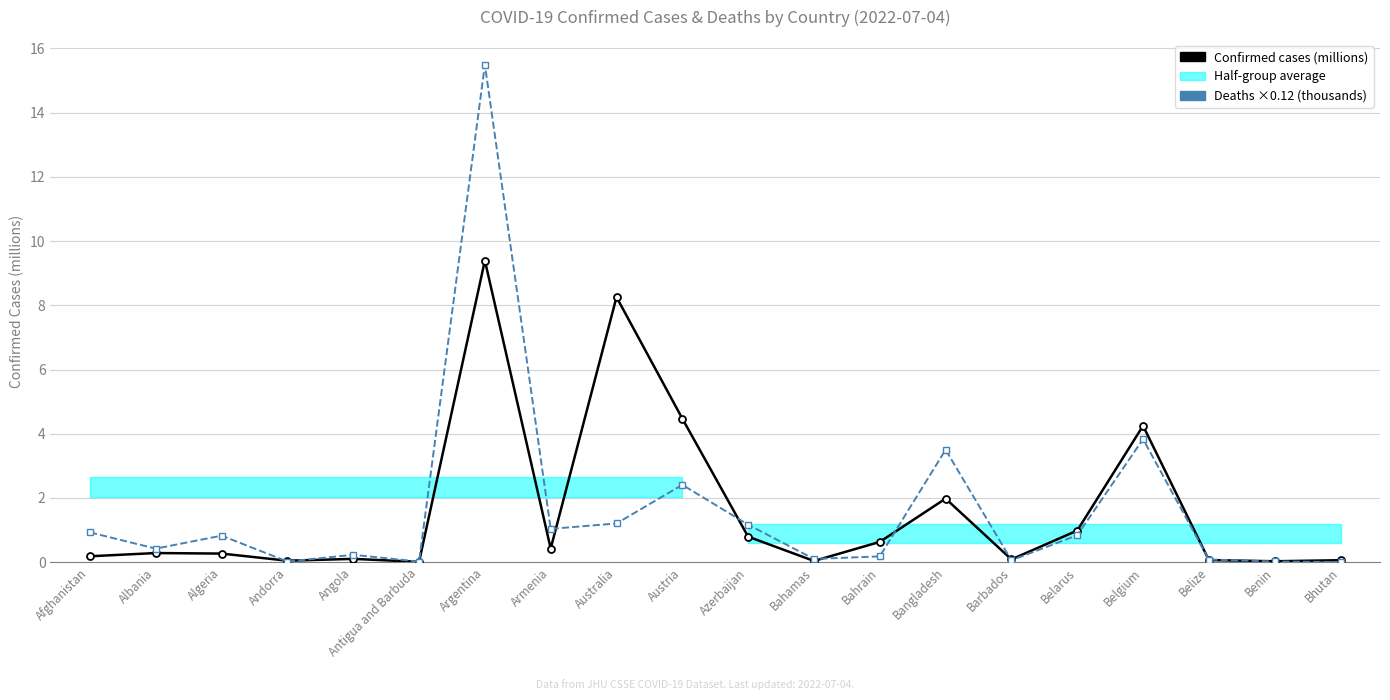

Reading left to right, transcribe all the data shown in this chart.

Confirmed cases (millions): Afghanistan=0.2	Albania=0.3	Algeria=0.3	Andorra=0.0	Angola=0.1	Antigua and Barbuda=0.0	Argentina=9.4	Armenia=0.4	Australia=8.3	Austria=4.5	Azerbaijan=0.8	Bahamas=0.0	Bahrain=0.6	Bangladesh=2.0	Barbados=0.1	Belarus=1.0	Belgium=4.2	Belize=0.1	Benin=0.0	Bhutan=0.1
Deaths ×0.12 (thousands): Afghanistan=0.9	Albania=0.4	Algeria=0.8	Andorra=0.0	Angola=0.2	Antigua and Barbuda=0.0	Argentina=15.5	Armenia=1.0	Australia=1.2	Austria=2.4	Azerbaijan=1.2	Bahamas=0.1	Bahrain=0.2	Bangladesh=3.5	Barbados=0.1	Belarus=0.8	Belgium=3.8	Belize=0.1	Benin=0.0	Bhutan=0.0